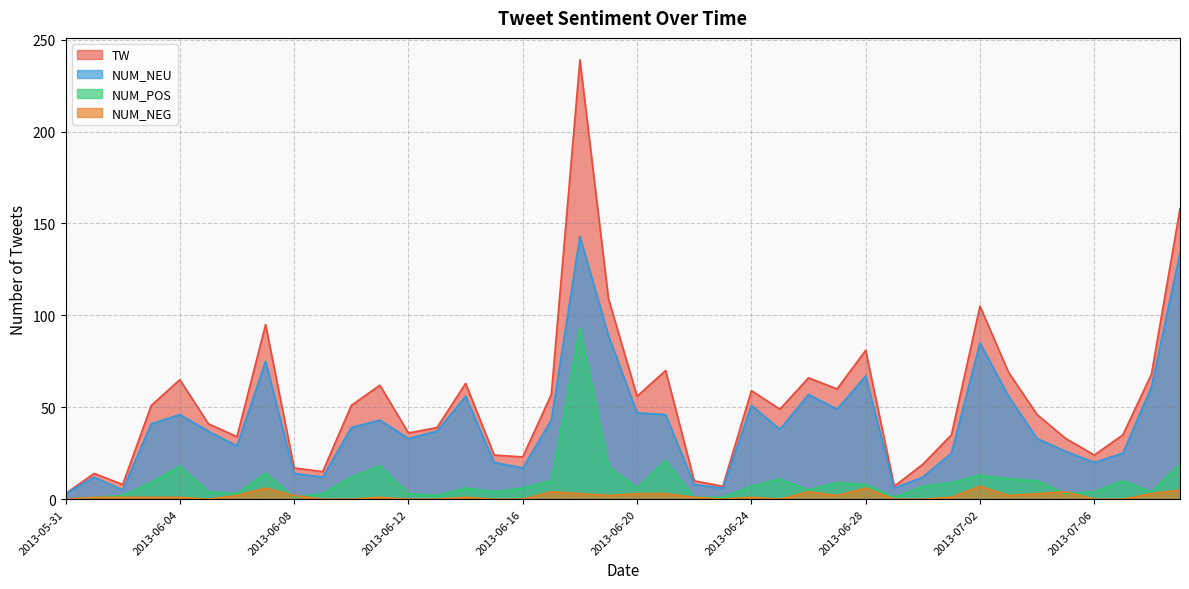

Which has a higher value, 2013-07-08 or 2013-06-29?

2013-07-08